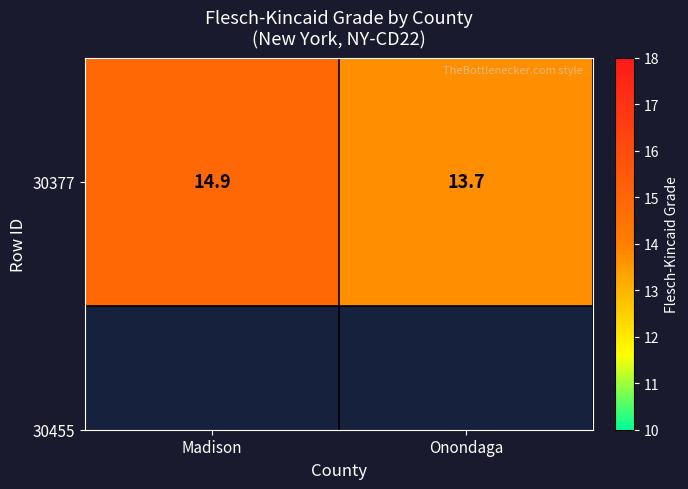

Where is the data nearest to the value 14?

Onondaga